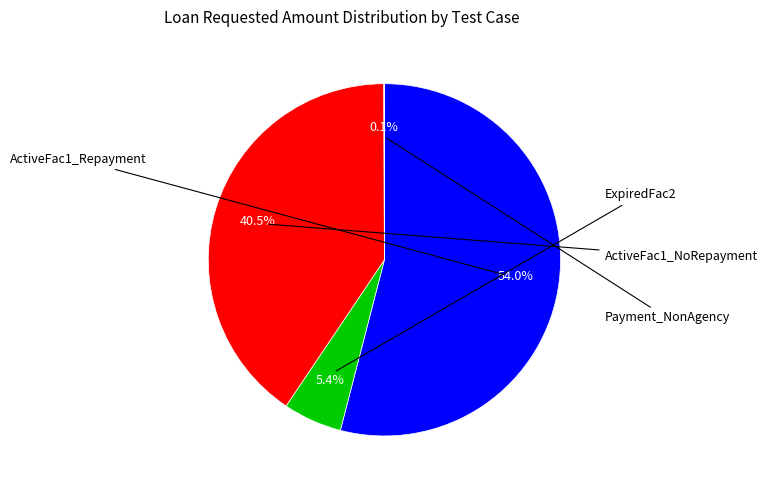

What is the majority slice?

Expanded_Scenario1_ActiveFac1_Repayment